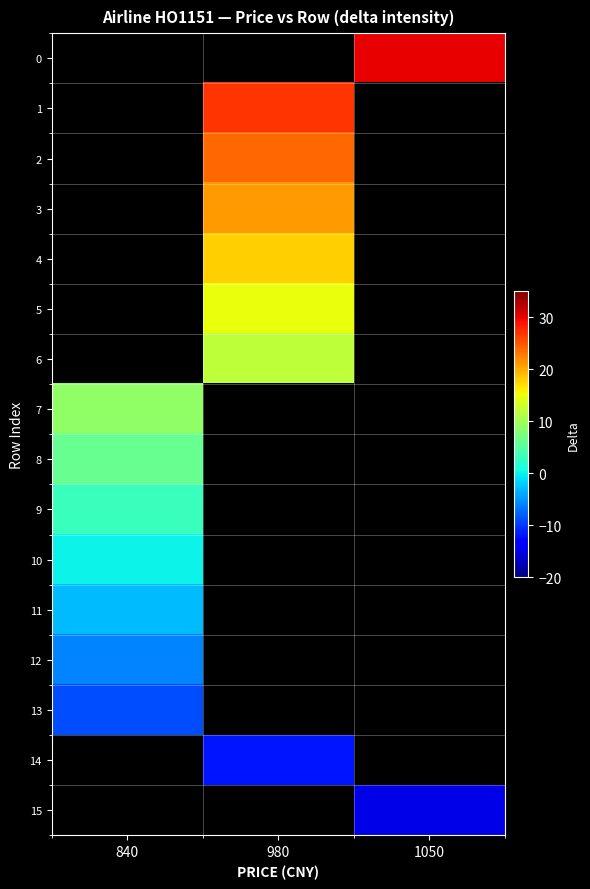

Which category has the highest value in the 8 series?

840